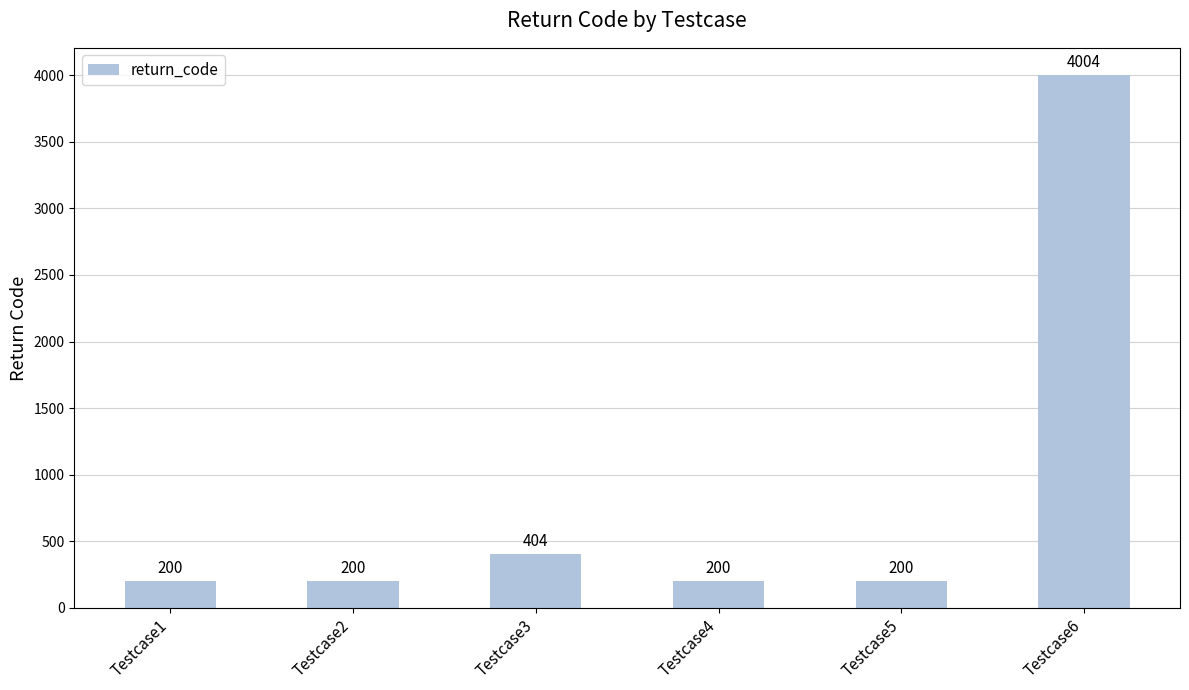

What is the greatest value displayed?

4004